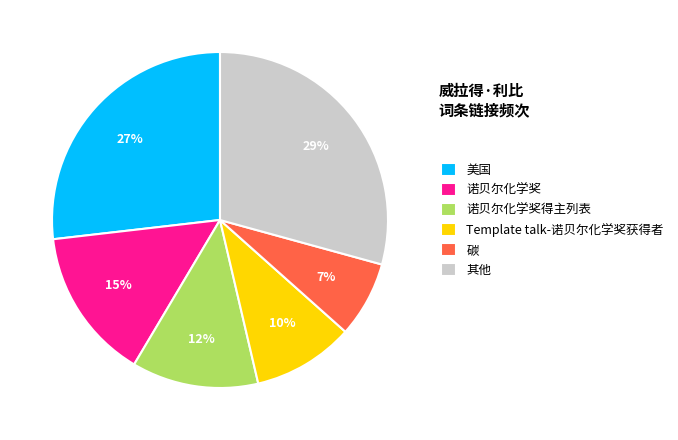

Which category has the biggest portion of the pie?

其他